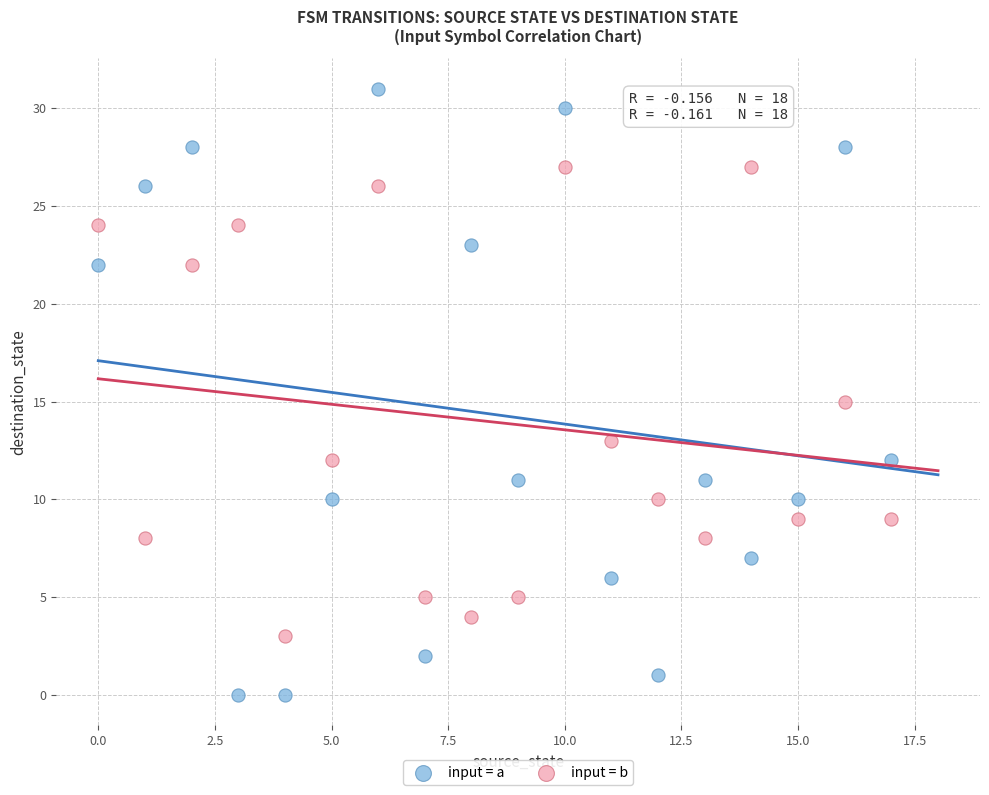

Which series has the widest spread of Y values?

input = a